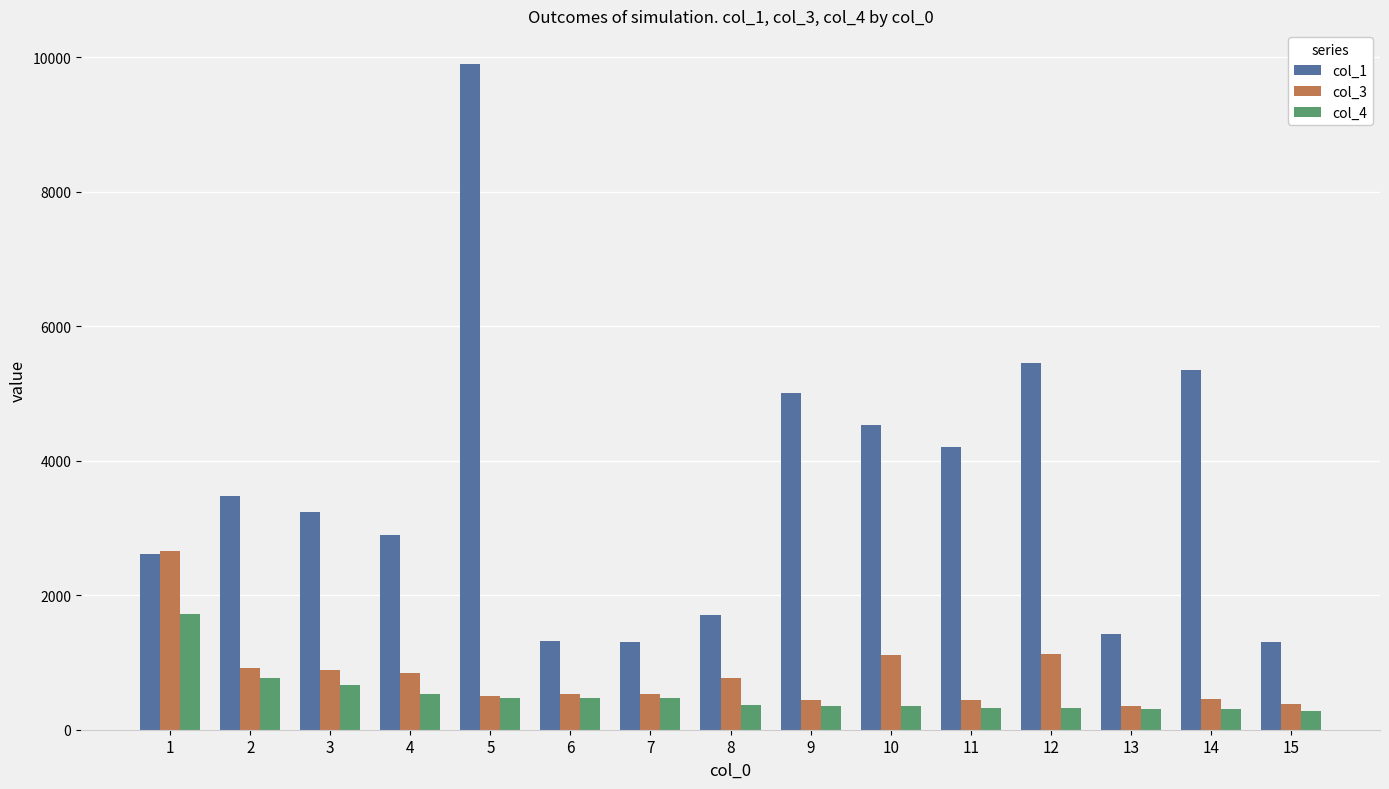

How many bars are there in total?

45